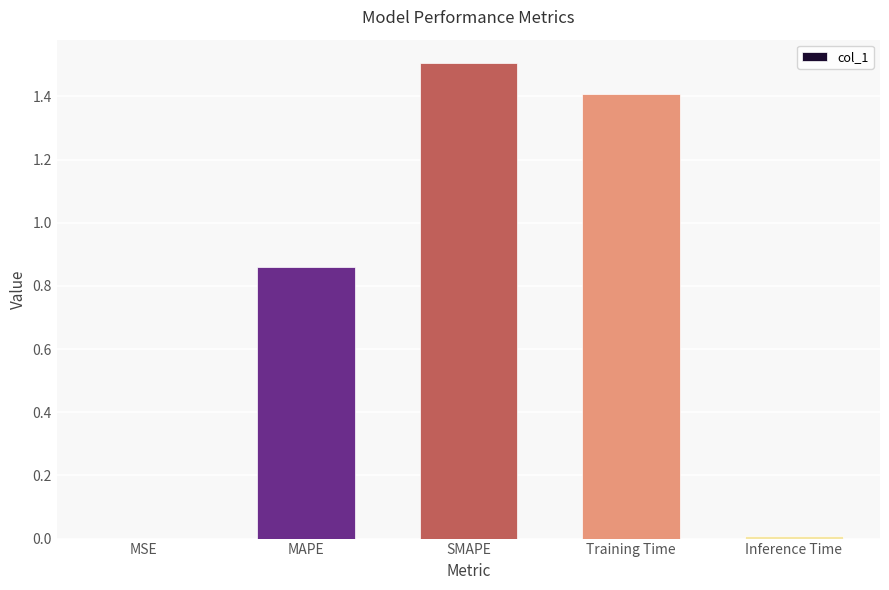

What is the change in value from MAPE to Inference Time?

-0.9